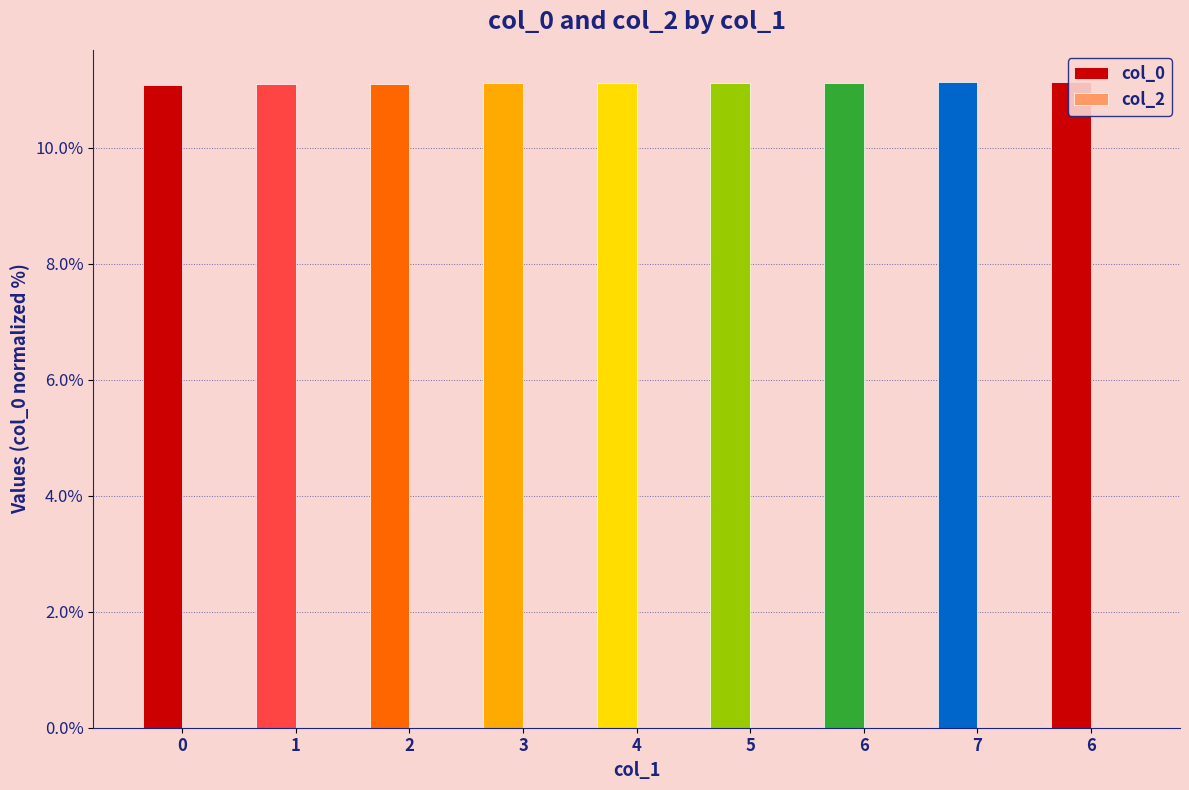

Which series has the largest range (max minus min)?

col_0